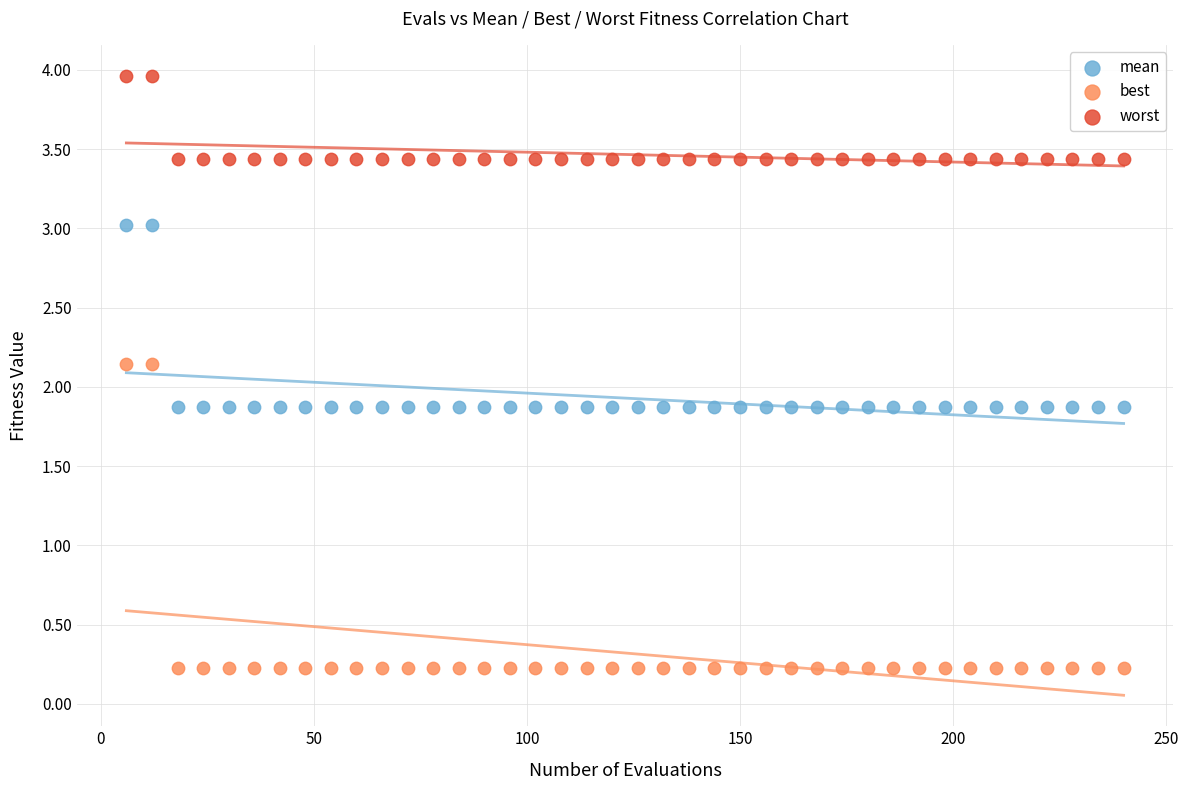

Across all data points, what is the range of Y values (max minus min)?

3.7